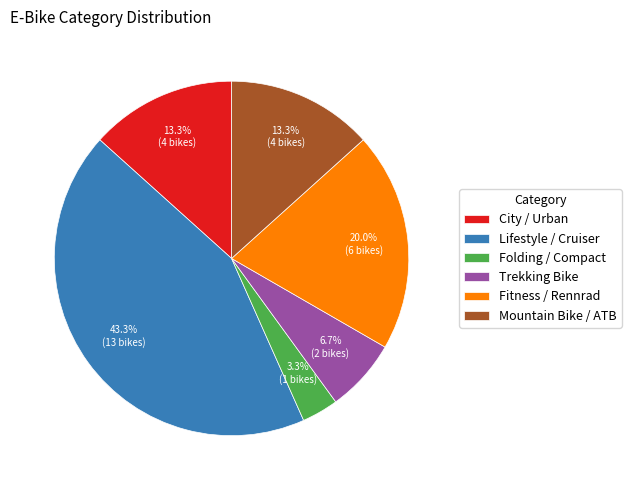

What is the largest slice in the pie chart?

Lifestyle / Cruiser